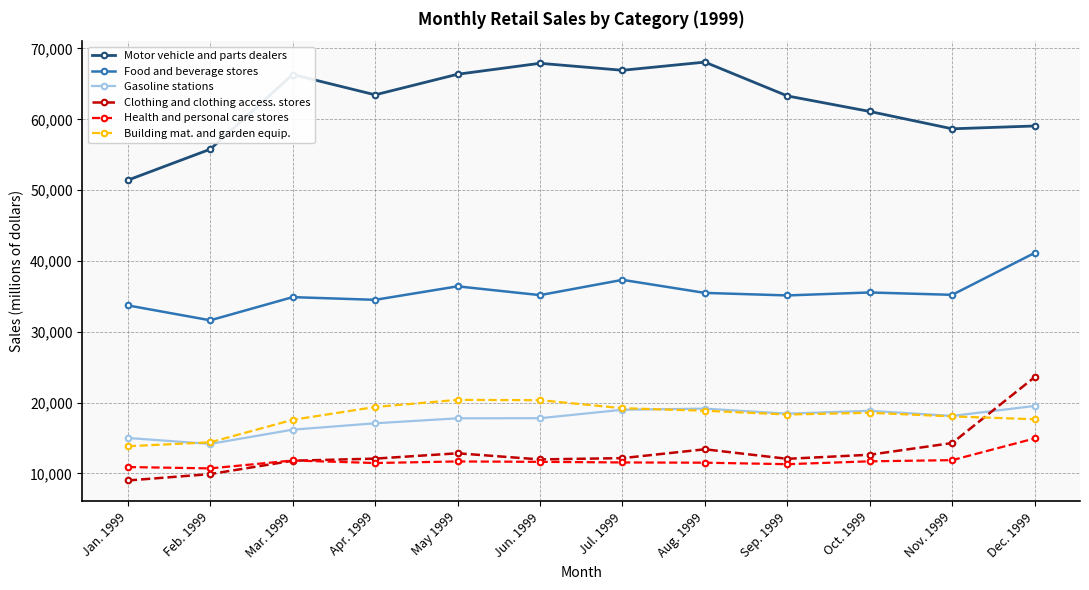

True or false: Building mat. and garden equip. and Food and beverage stores cross at least once.

False